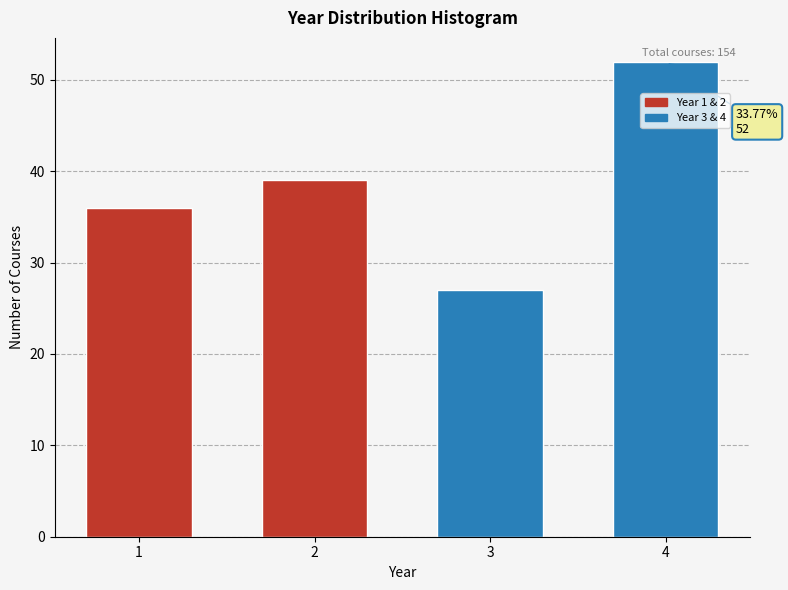

Reading left to right, what are all the values shown in this chart?

36	39	27	52